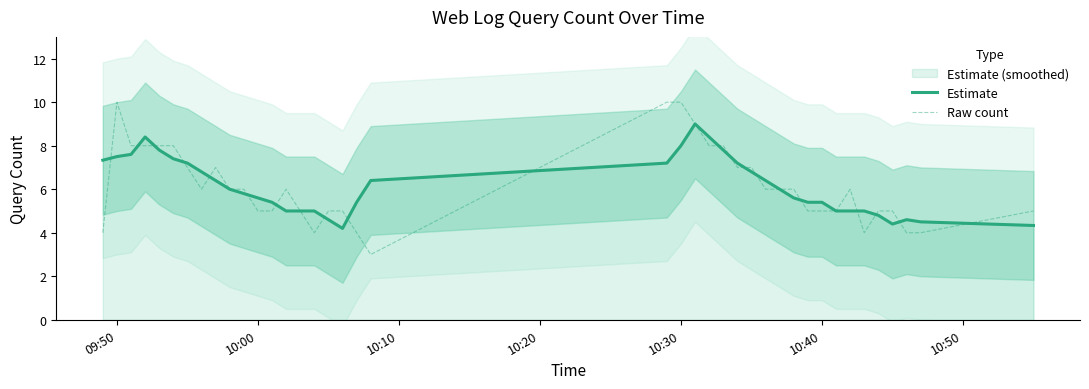

What is the lowest value of the Raw count series?

3.0